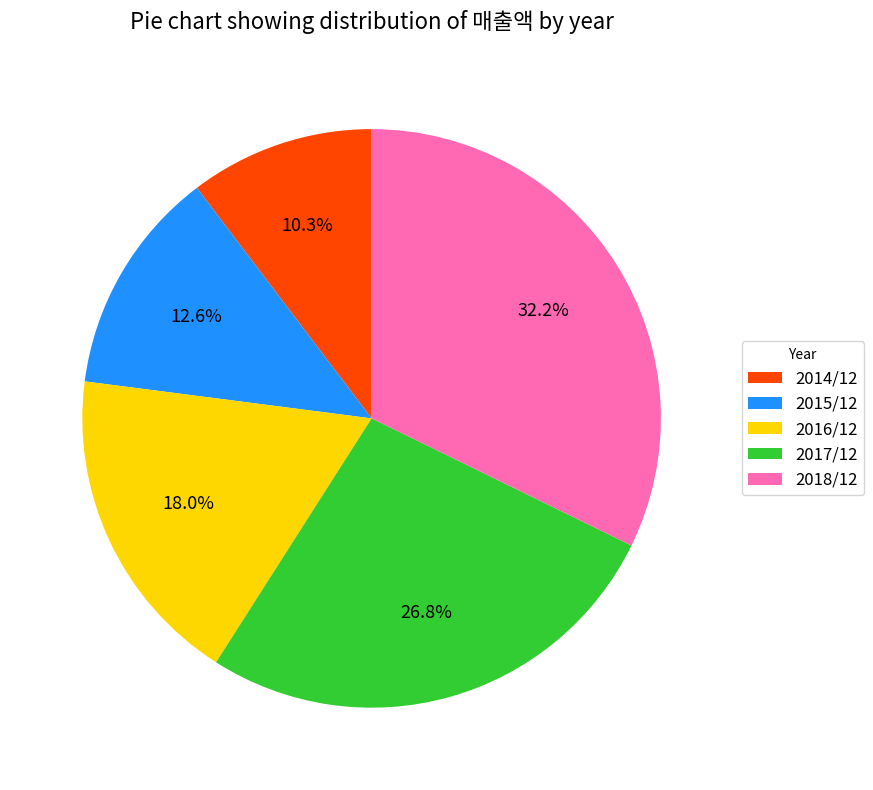

Is there a majority slice in this chart?

No